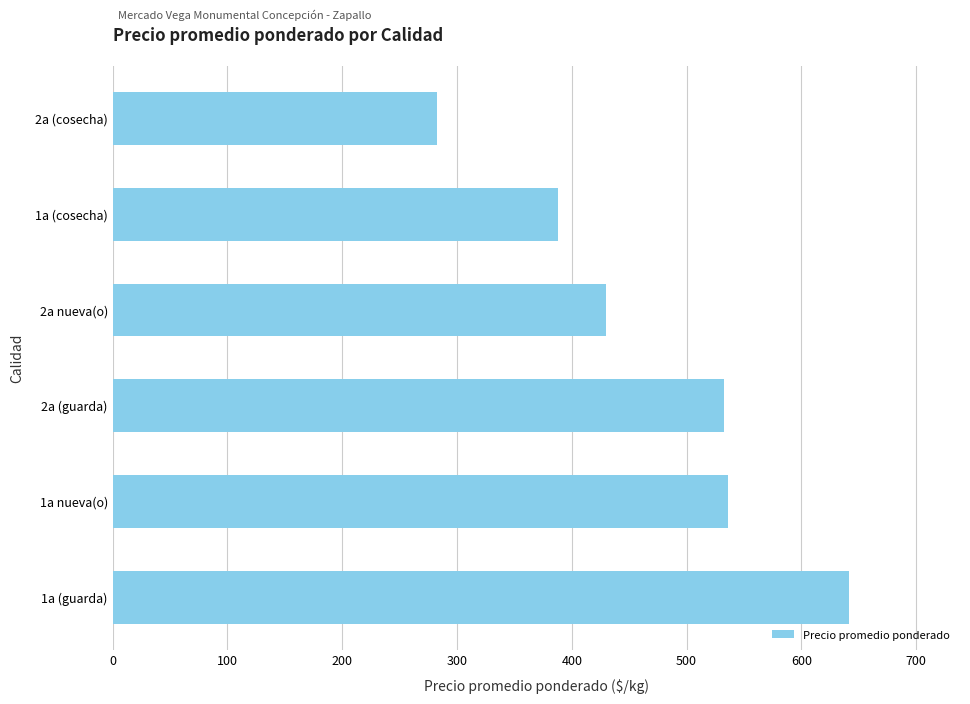

Reading bottom to top, what are all the values shown in this chart?

642	536	533	430	388	283